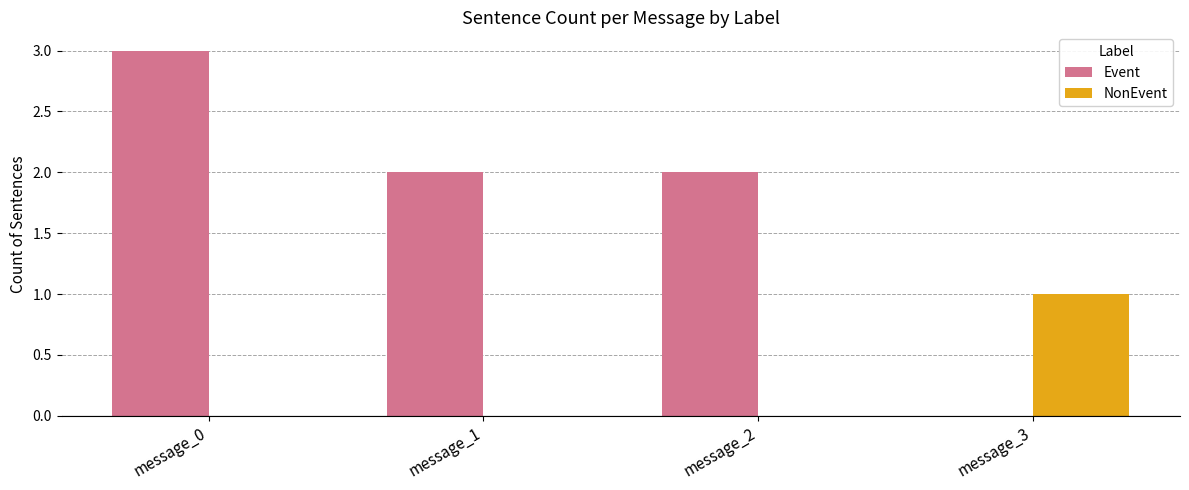

What is the sum of all NonEvent values?

1